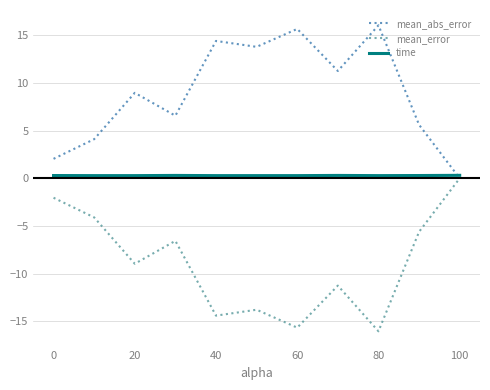

List the series in order of their overall mean, lowest first.

mean_error, time, mean_abs_error